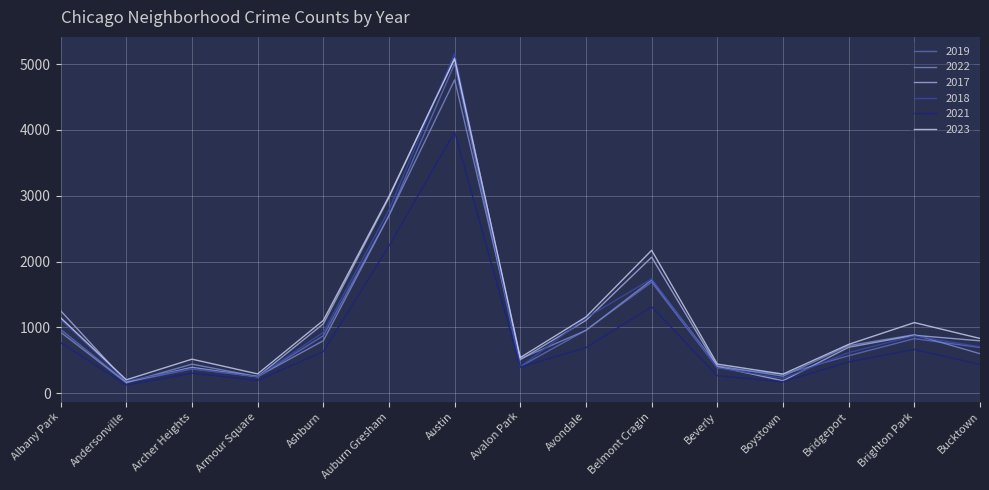

Is it true that 2017 equals 1738 at Ashburn?

False